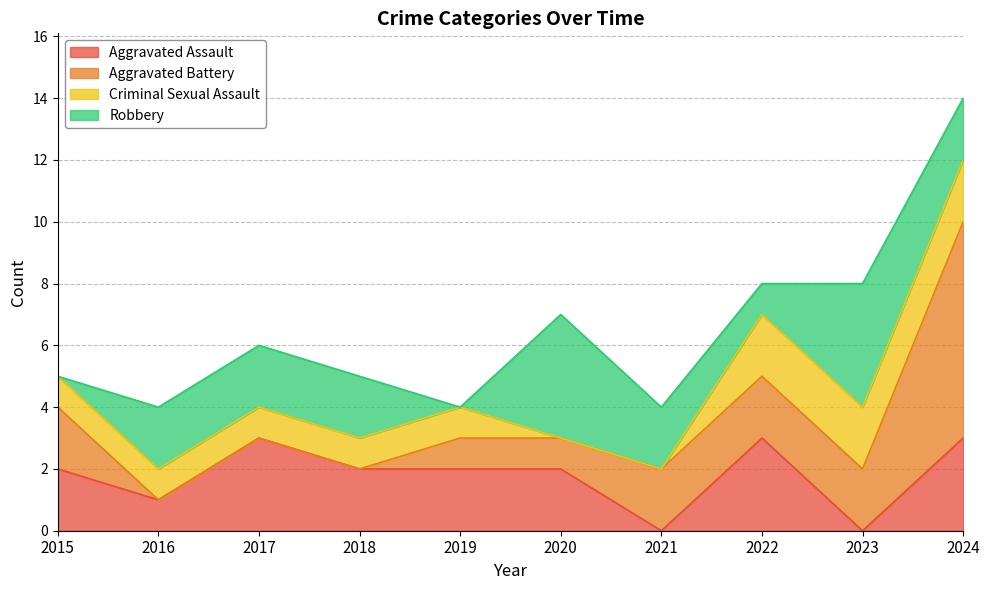

List the labels in order of Aggravated Assault value, smallest first.

2021, 2023, 2016, 2015, 2018, 2019, 2020, 2017, 2022, 2024